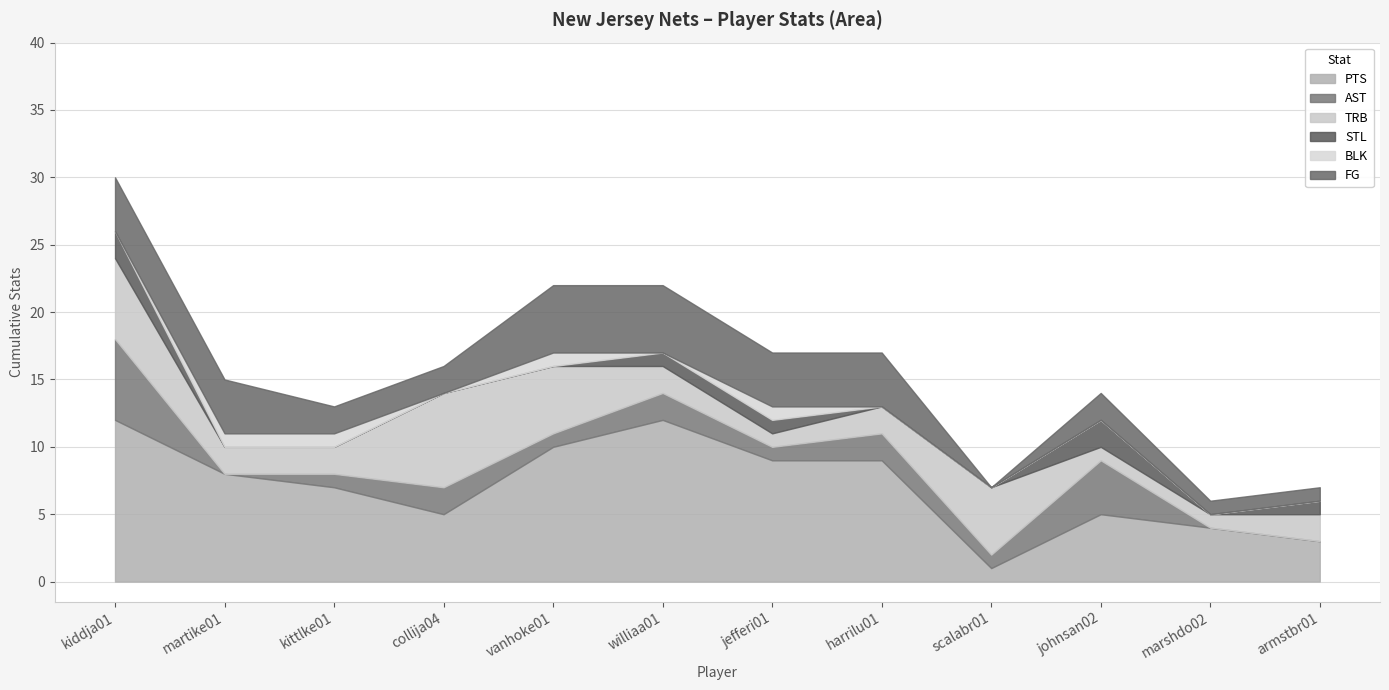

True or false: BLK has more than 2 points higher than both neighbors.

False